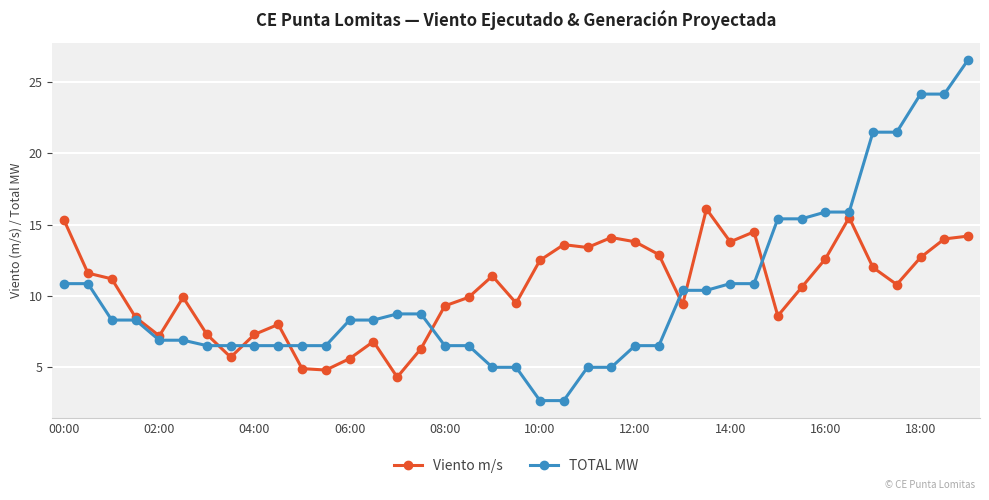

What is the maximum value shown in the chart?

26.6